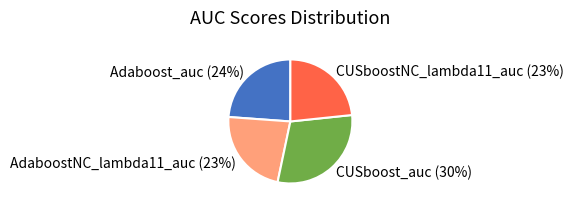

Count the number of slices in the pie.

4